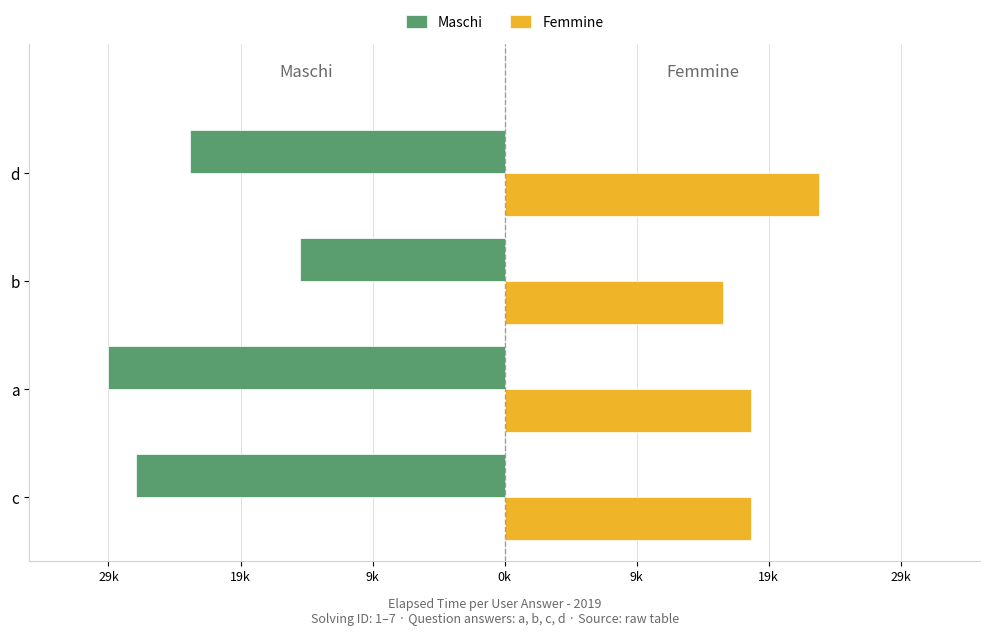

What are all the series names shown in the legend?

Maschi, Femmine